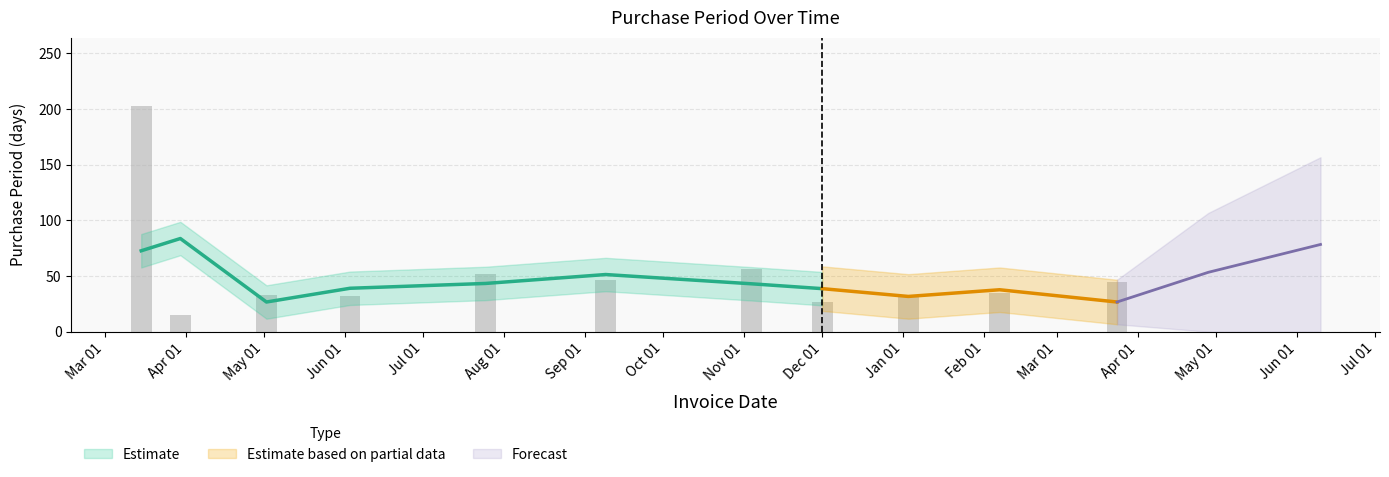

Rank the categories by value from highest to lowest.

2016-03-15, 2016-11-04, 2016-07-25, 2016-09-09, 2017-03-24, 2017-02-07, 2016-05-02, 2017-01-03, 2016-06-03, 2016-12-01, 2016-03-30